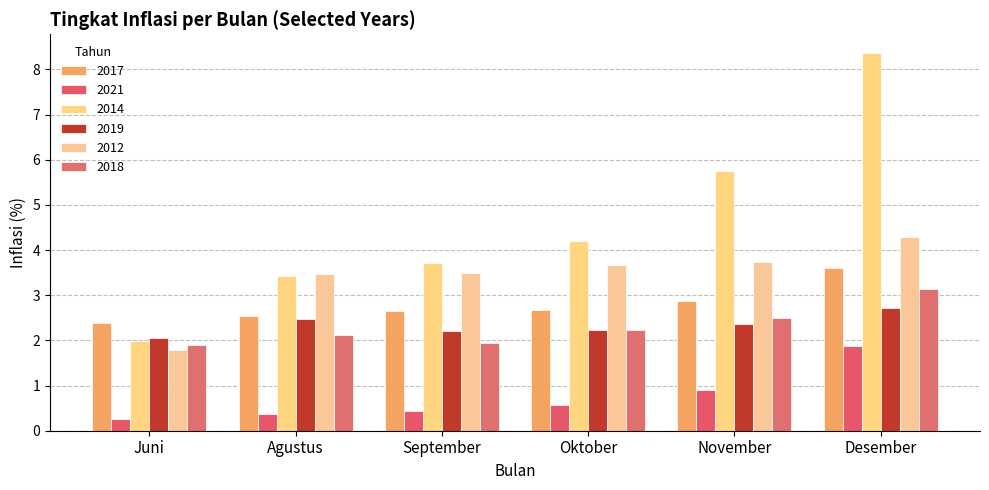

How many series are shown in this chart?

6